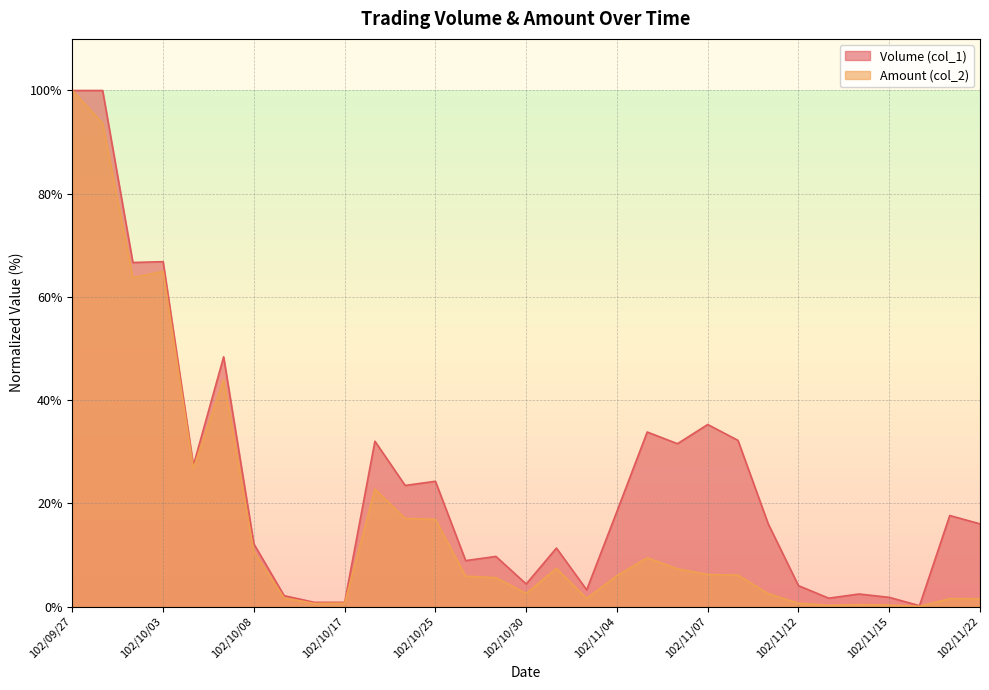

Rank the categories by Volume (col_1) value from highest to lowest.

102/09/27, 102/10/01, 102/10/03, 102/10/02, 102/10/07, 102/11/07, 102/11/05, 102/11/08, 102/10/23, 102/11/06, 102/10/04, 102/10/25, 102/10/24, 102/11/04, 102/11/21, 102/11/11, 102/11/22, 102/10/08, 102/10/31, 102/10/29, 102/10/28, 102/10/30, 102/11/12, 102/11/01, 102/11/14, 102/10/11, 102/11/15, 102/11/13, 102/10/14, 102/10/17, 102/11/18